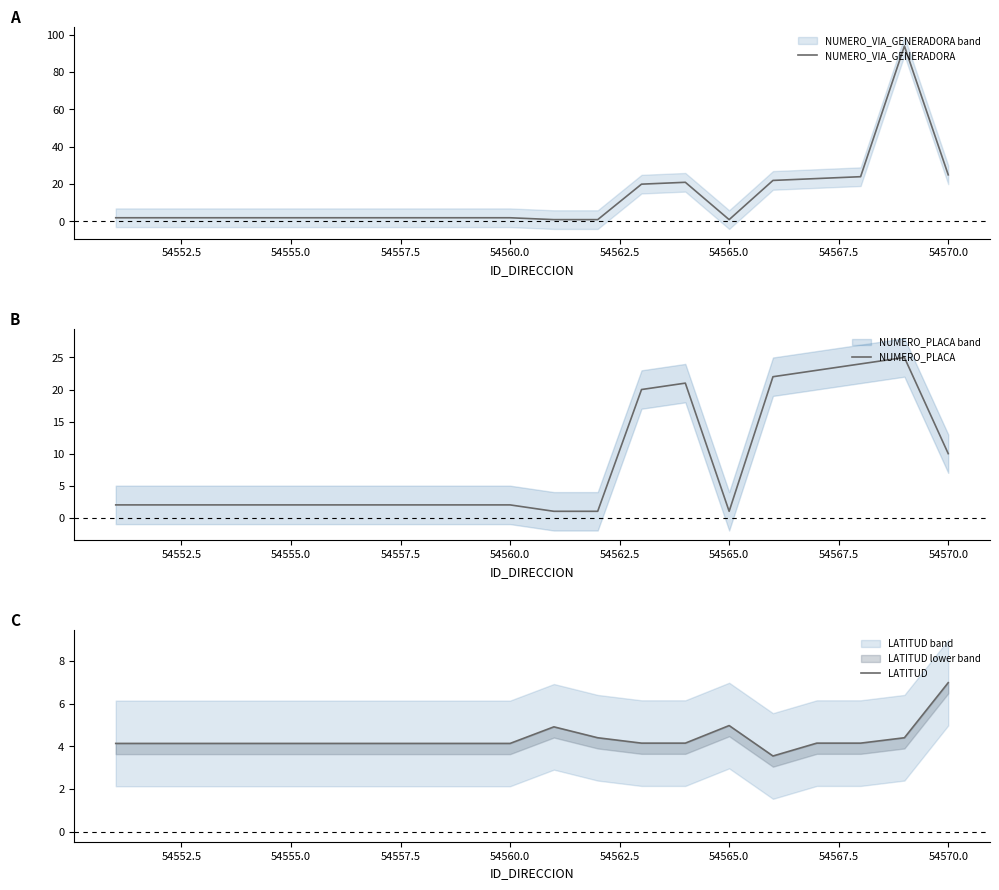

Count the number of categories in the chart.

20